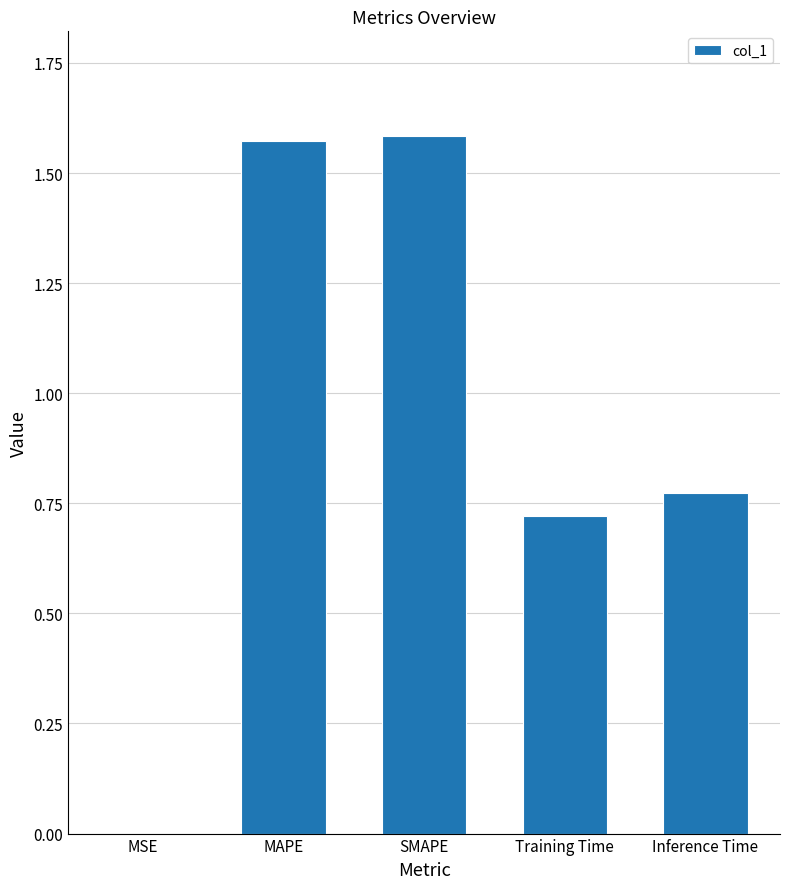

The value at SMAPE is 1.1. True or false?

False